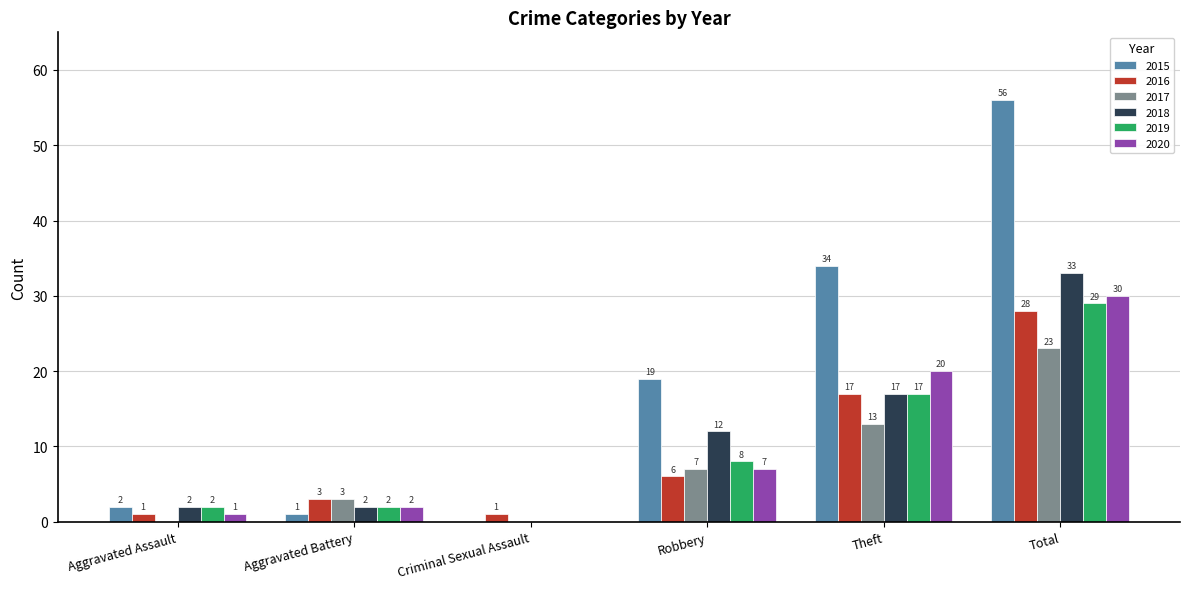

What is the maximum value for 2016?

28